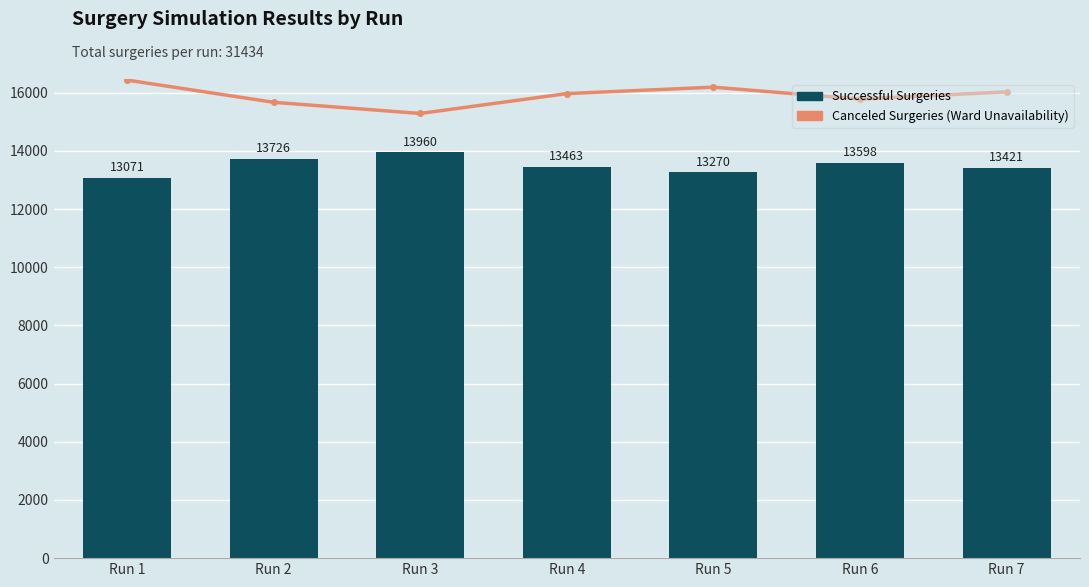

Rank the series by their maximum value, from lowest to highest.

Successful Surgeries, Canceled Surgeries (Ward Unavailability)